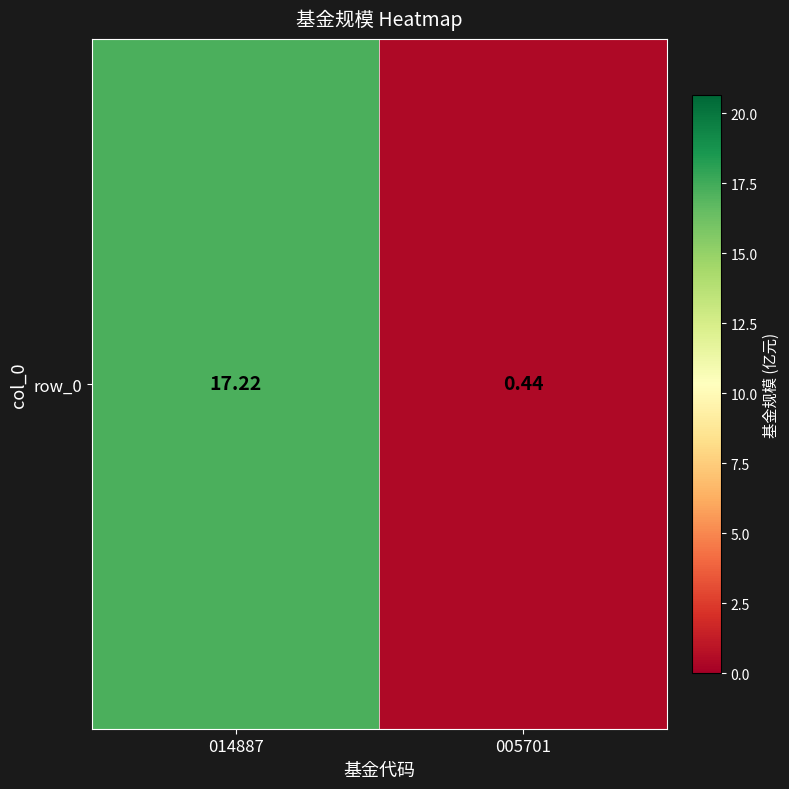

Is it true that the value at 014887 is 8.6?

False